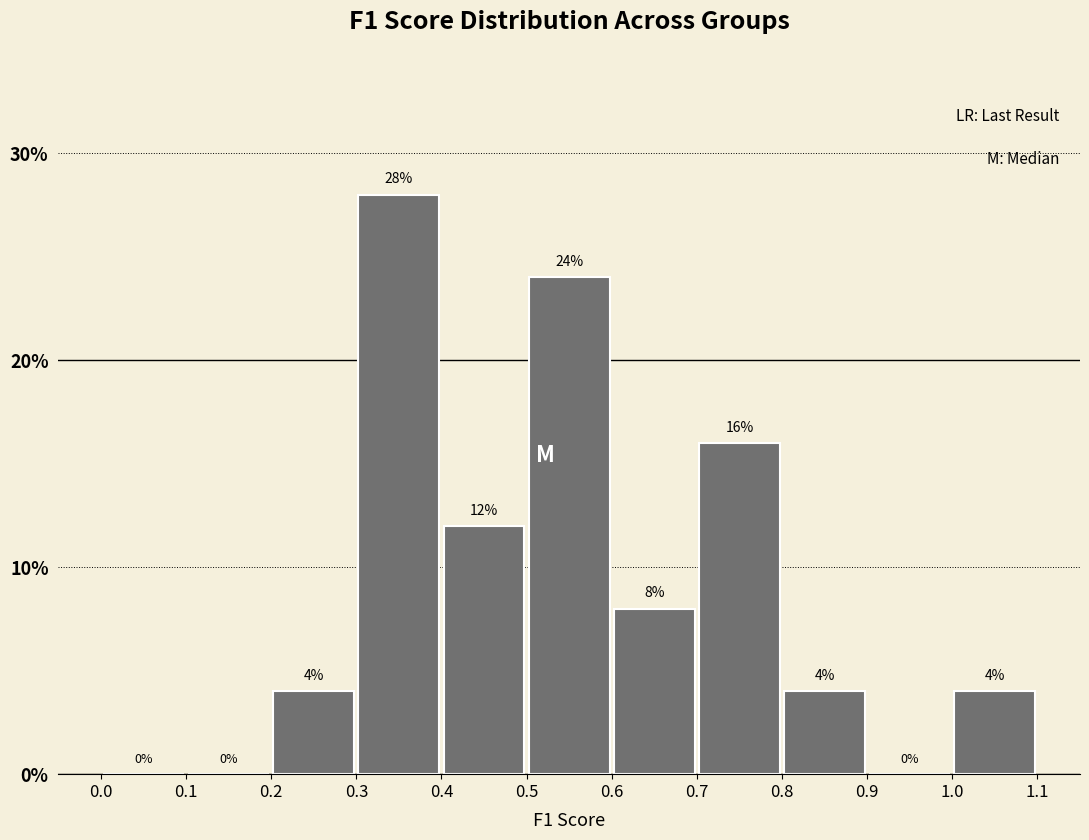

Reading left to right, transcribe this chart: for each bar, give the range it covers on the x-axis and its height.

0.0 to 0.1: 0
0.1 to 0.2: 0
0.2 to 0.3: 4
0.3 to 0.4: 28
0.4 to 0.5: 12
0.5 to 0.6: 24
0.6 to 0.7: 8
0.7 to 0.8: 16
0.8 to 0.9: 4
0.9 to 1.0: 0
1.0 to 1.1: 4